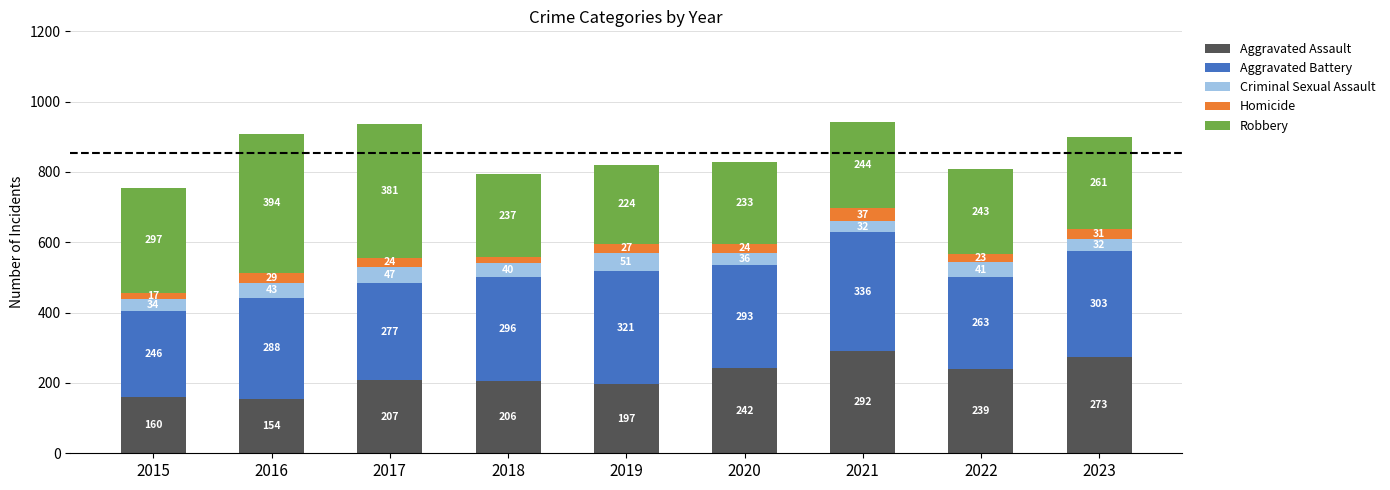

What is the sum of the Aggravated Assault values at 2015 and 2022?

399